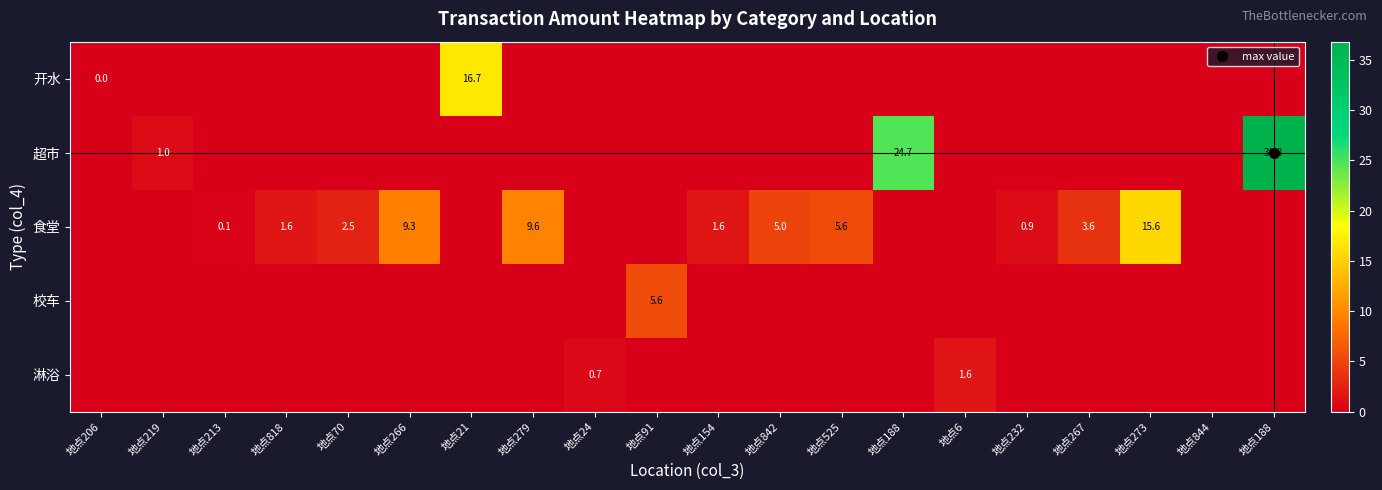

Is the value of 开水 at 地点91 greater than the value of 食堂 at 地点21?

No